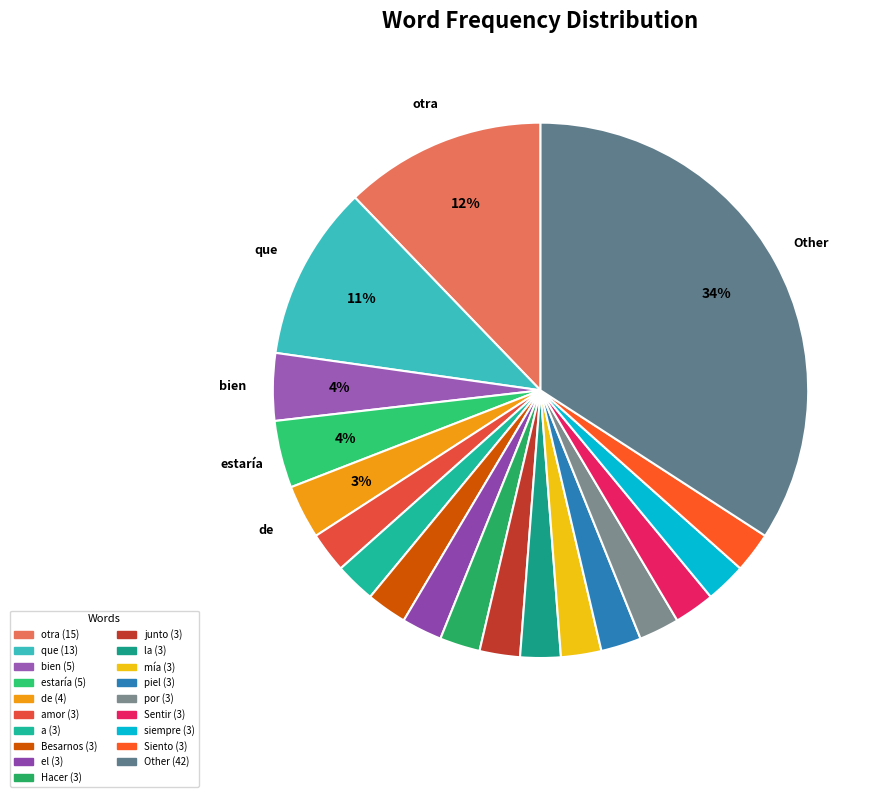

Rank the categories by value from highest to lowest.

Other, otra, que, bien, estaría, de, amor, a, Besarnos, el, Hacer, junto, la, mía, piel, por, Sentir, siempre, Siento